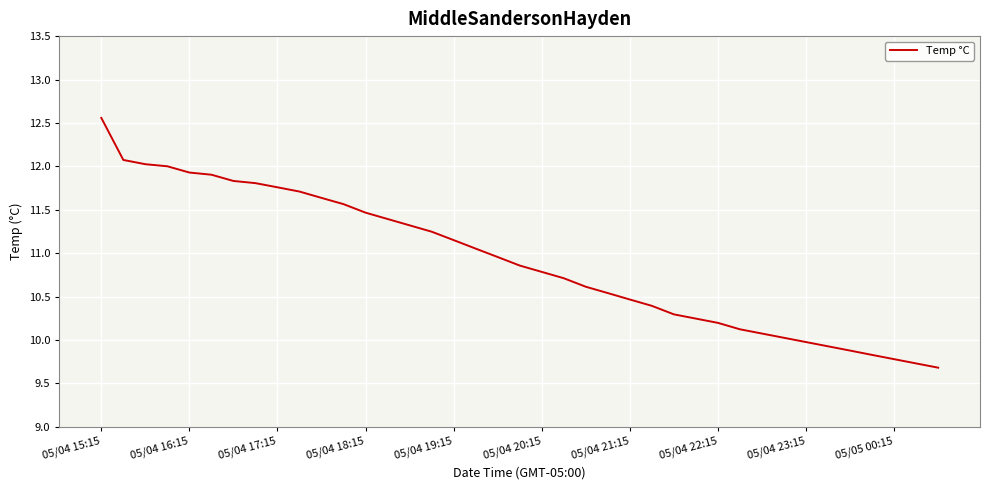

What is the smallest value displayed?

9.7